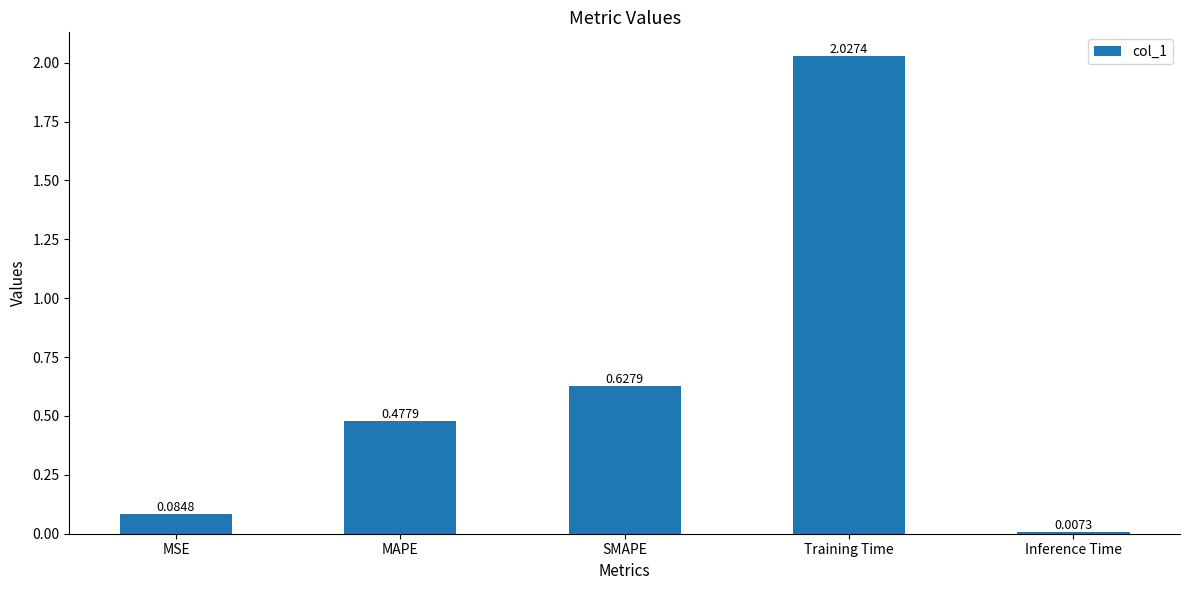

Which category has the highest value across all series?

Training Time